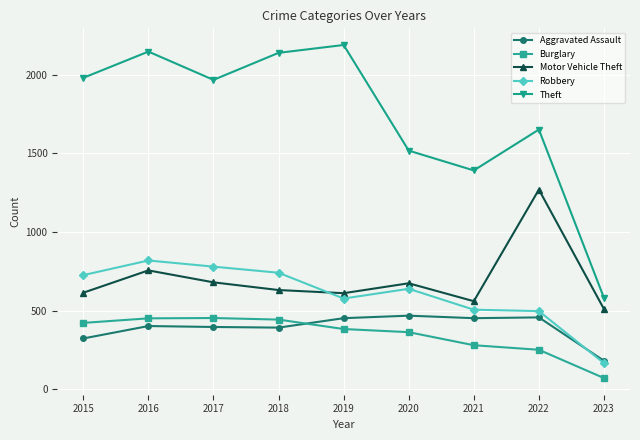

At which label is Aggravated Assault closest to 324?

2015